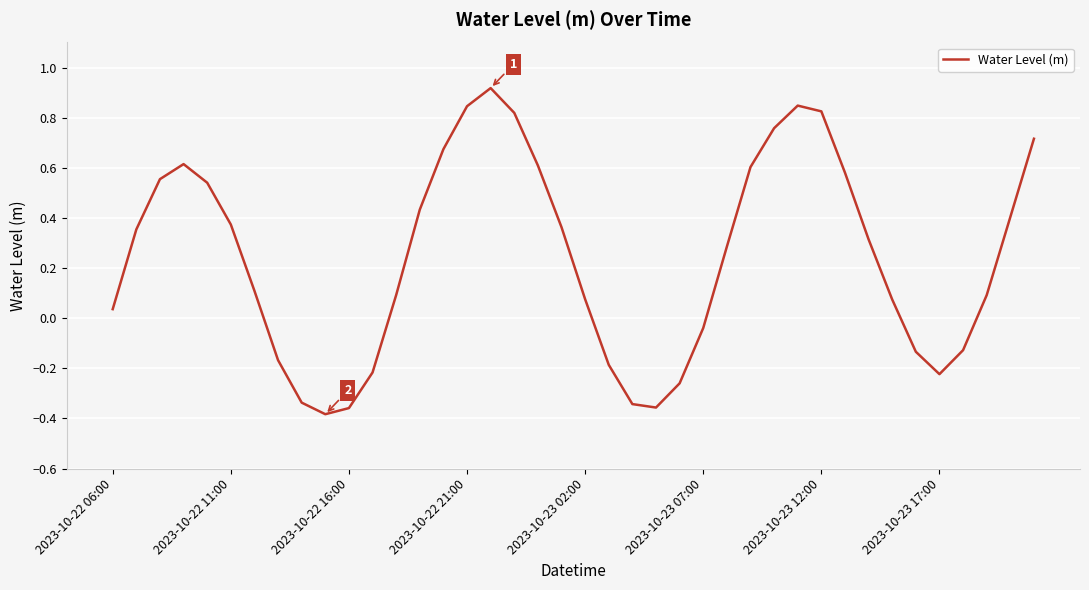

What is the difference between the maximum and minimum values?

1.3